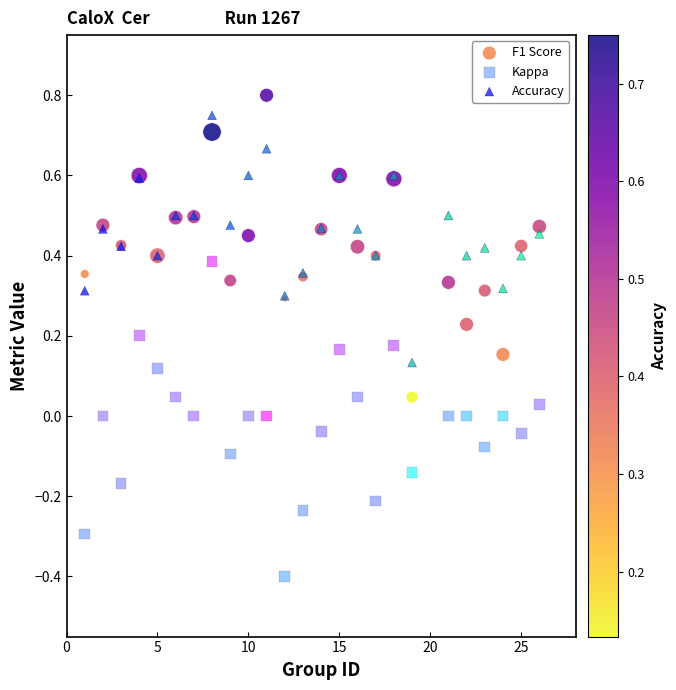

What is the X range (max minus min) for the scatter plot?

25.0